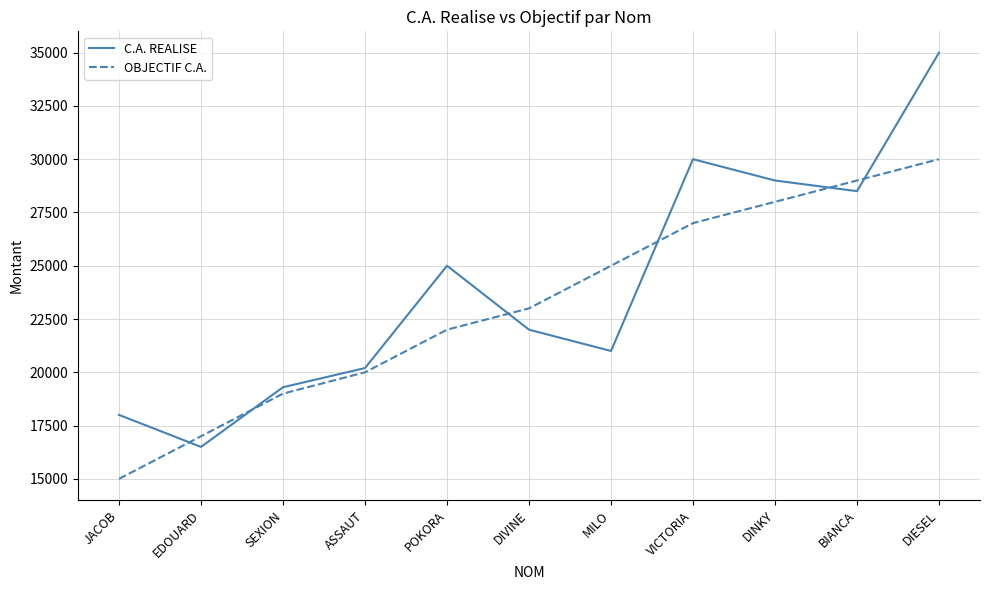

Count the number of data series in this chart.

2